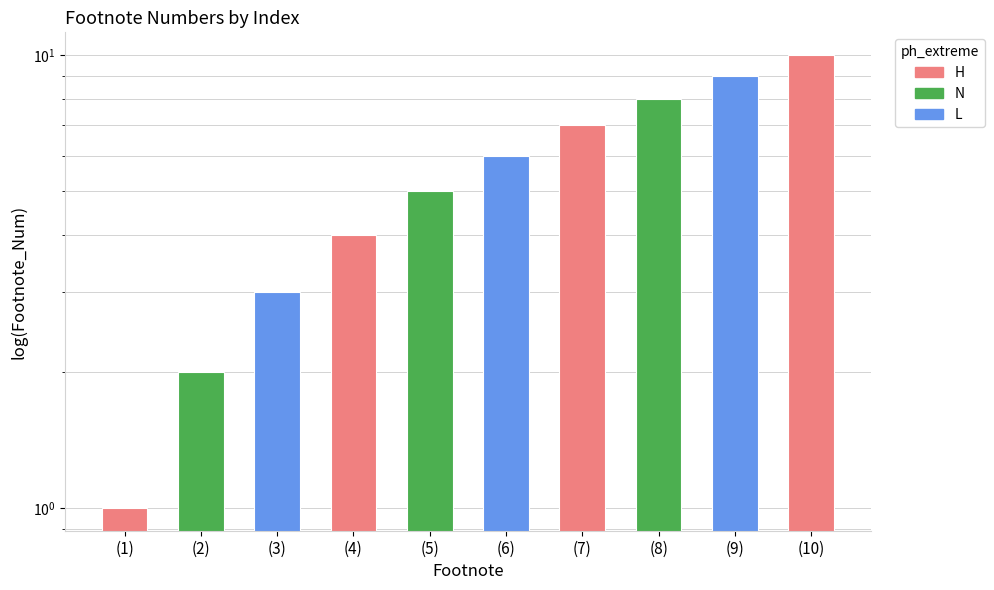

Count the values in the range 3 to 8.

6